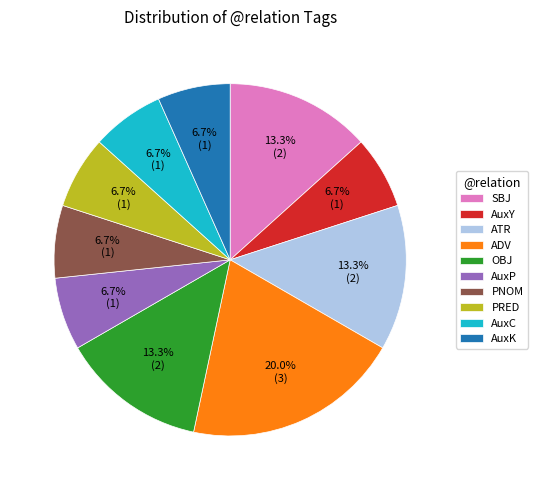

Combined, what portion of the pie is ATR and ADV?

33.3%